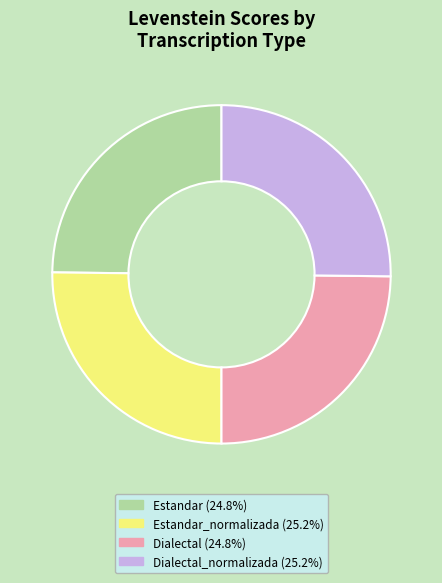

Does any single category account for the majority?

No